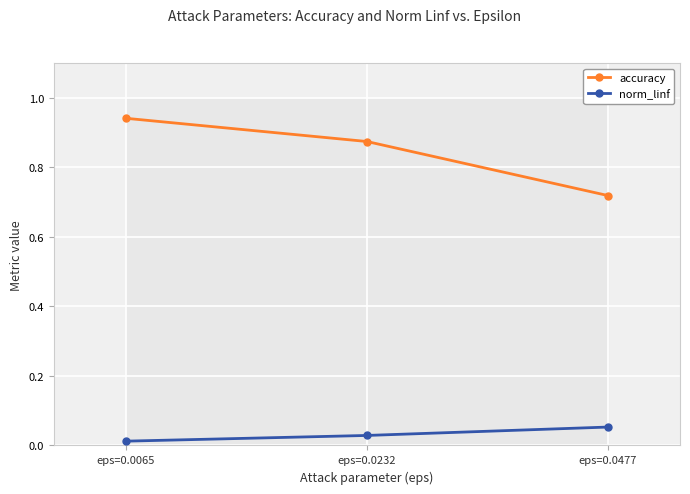

What is the difference between the maximum and minimum values in the accuracy series?

0.2